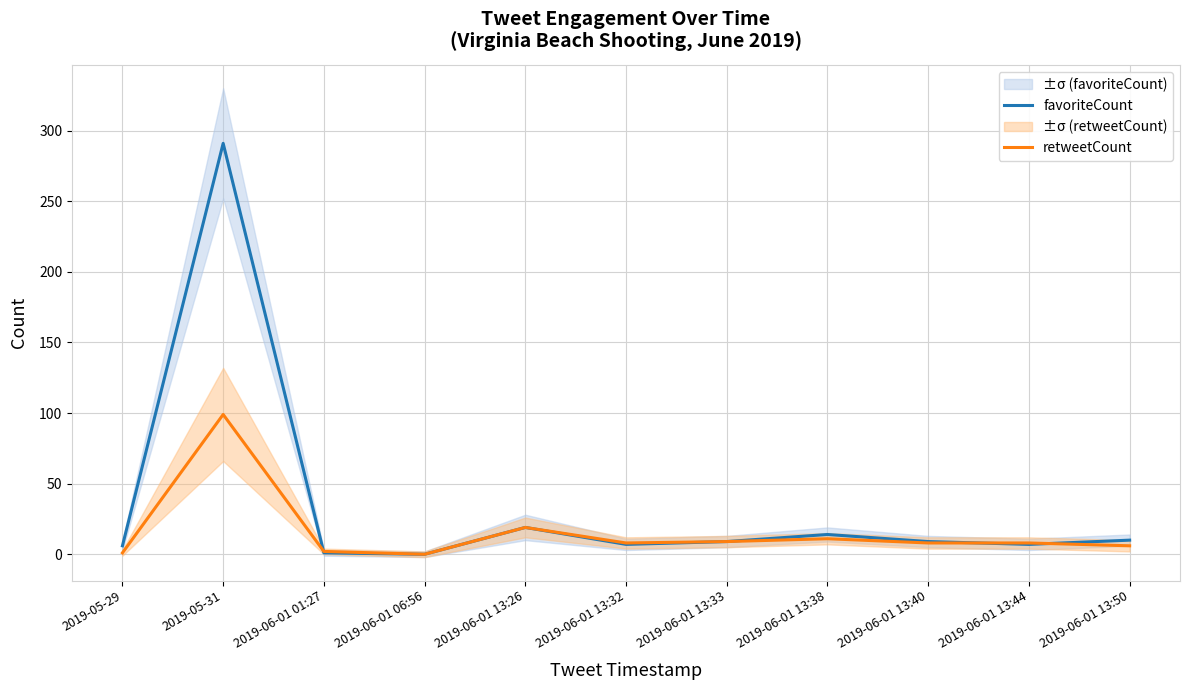

How many lines are shown in the chart?

2